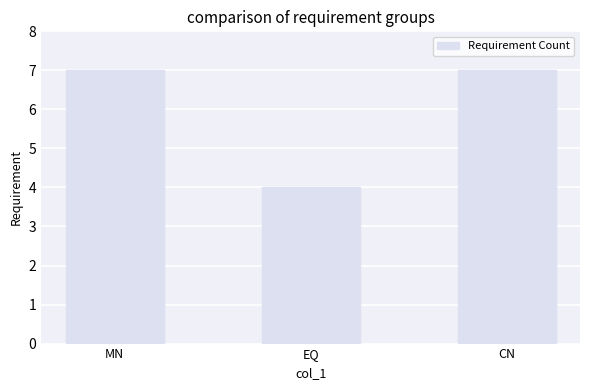

What is the sum of all values?

18